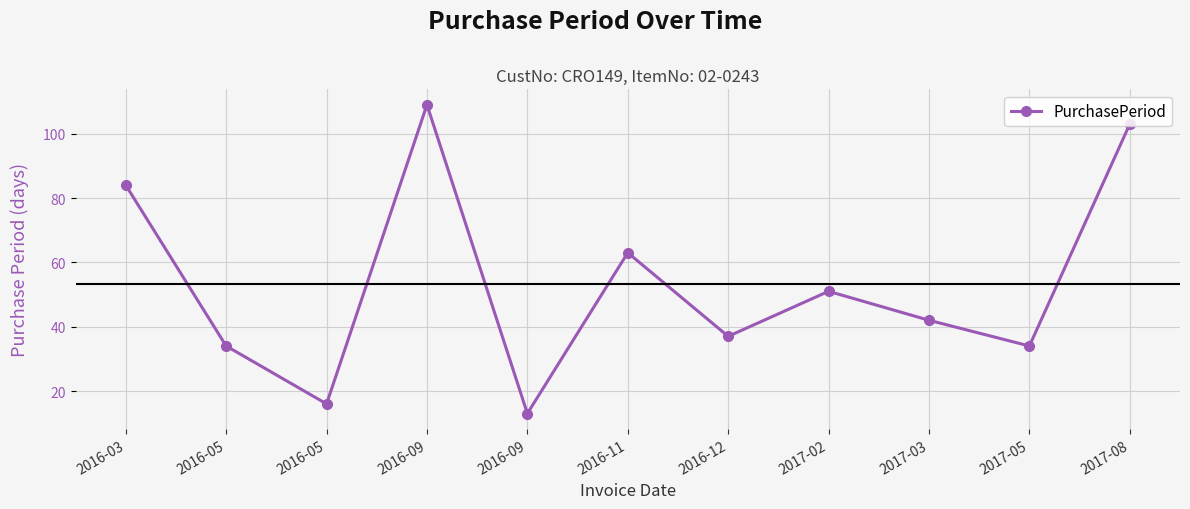

Where is the first local minimum?

2016-05